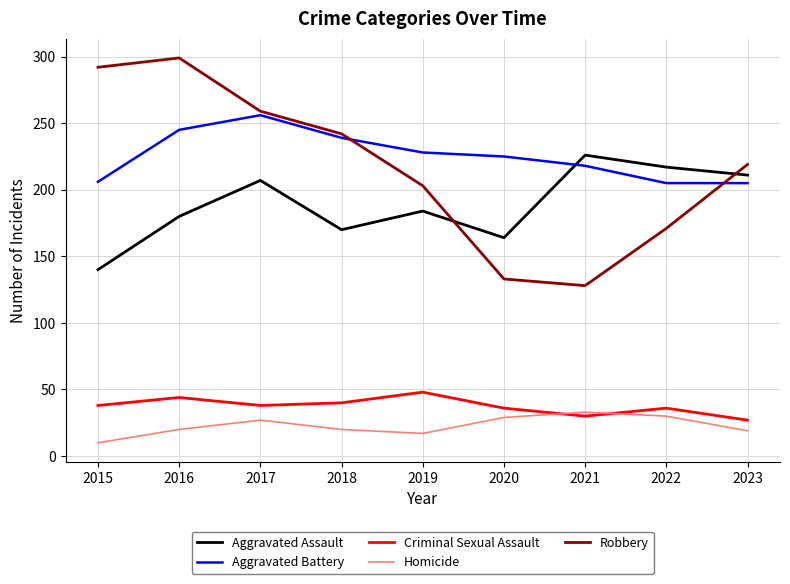

Where is the first local minimum for Homicide?

2019